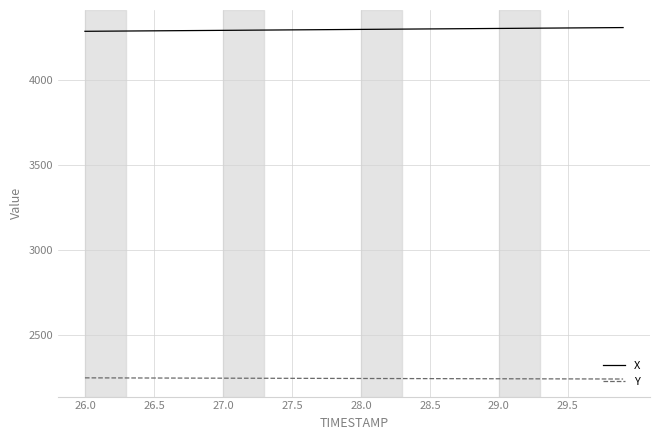

Rank the series by their maximum value, from lowest to highest.

Y, X